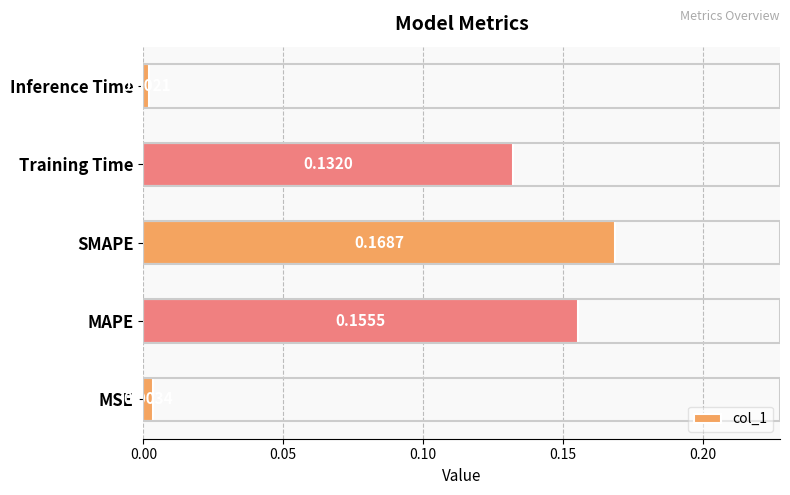

Rank the categories by value from lowest to highest.

Inference Time, MSE, Training Time, MAPE, SMAPE